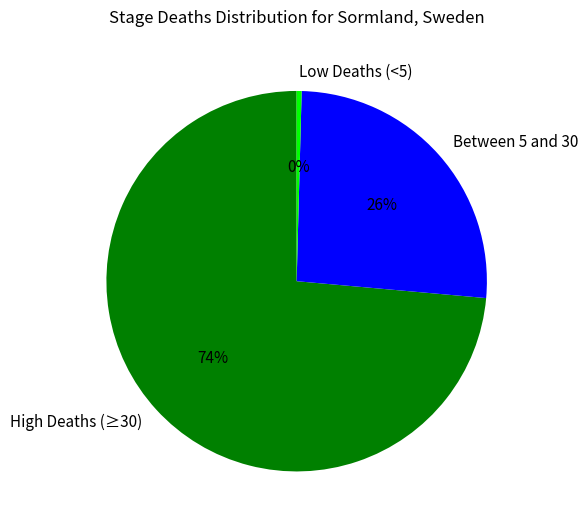

Which has a higher value, Low Deaths (<5) or Between 5 and 30?

Between 5 and 30